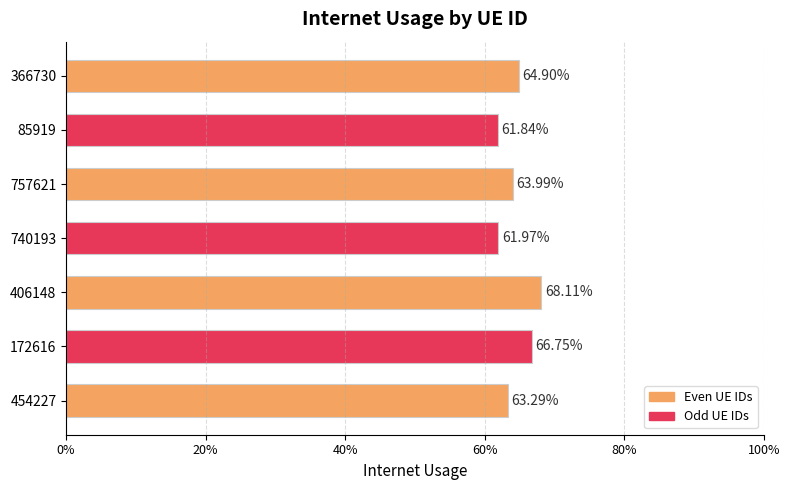

Does the chart contain any negative values?

No